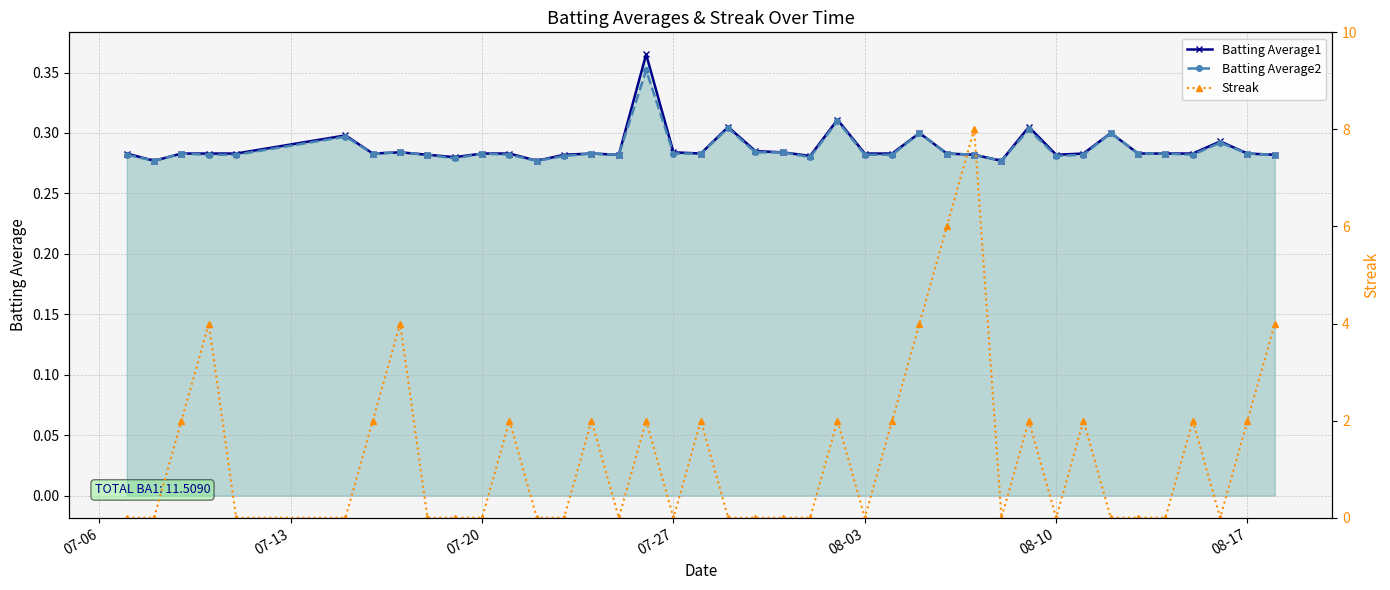

What is the maximum value for Batting Average1?

0.4